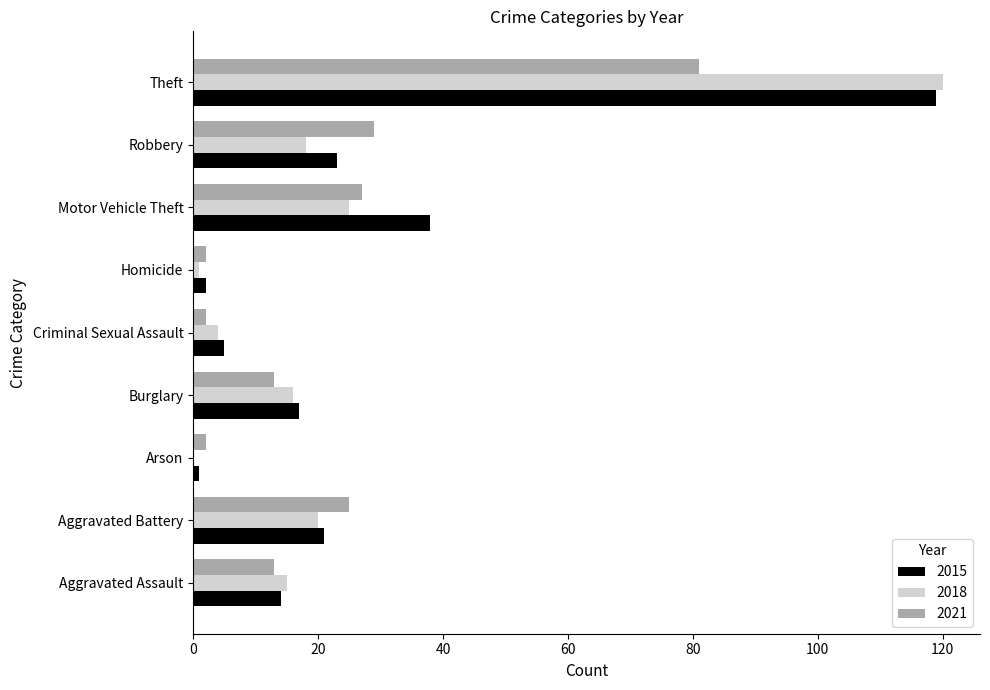

Is the value of 2018 at Aggravated Battery greater than the value of 2015 at Robbery?

No